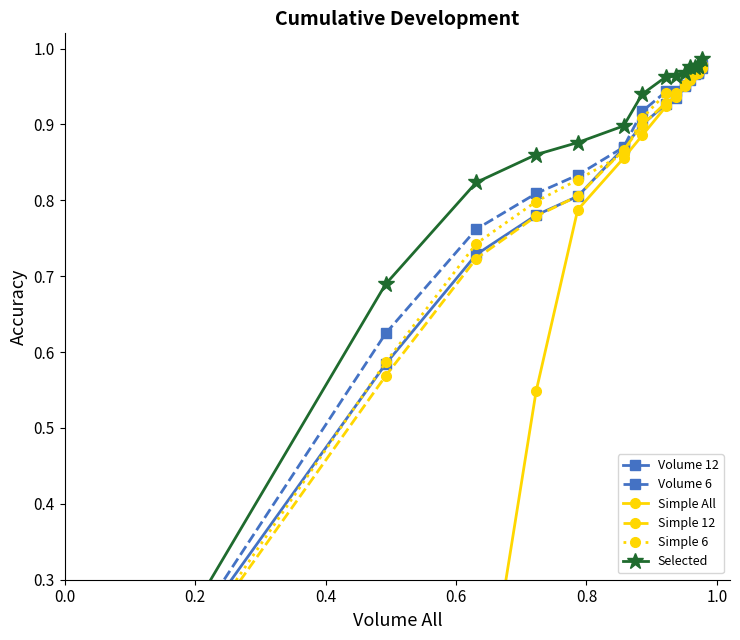

Which series has the largest total across all categories?

Selected